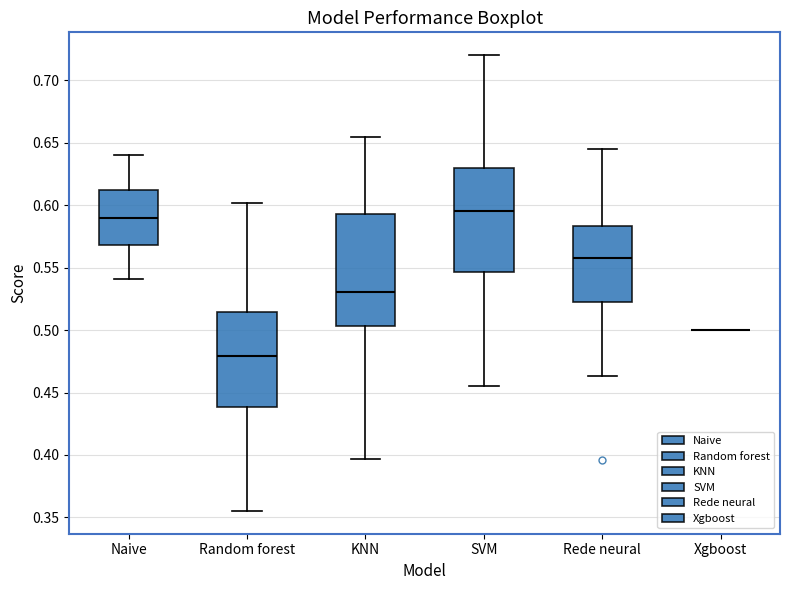

Reading left to right, read every box against the y-axis: the position of its median line, the range the box covers, and the ends of its whiskers. The values are not printed on the chart, so give them approximately, as read against the axis.

Naive: median 0.590, box 0.570 to 0.610, whiskers 0.540 to 0.640
Random forest: median 0.480, box 0.440 to 0.515, whiskers 0.355 to 0.600
KNN: median 0.530, box 0.505 to 0.595, whiskers 0.395 to 0.655
SVM: median 0.595, box 0.545 to 0.630, whiskers 0.455 to 0.720
Rede neural: median 0.560, box 0.525 to 0.585, whiskers 0.465 to 0.645
Xgboost: box collapsed to a line at 0.500, whiskers 0.500 to 0.500